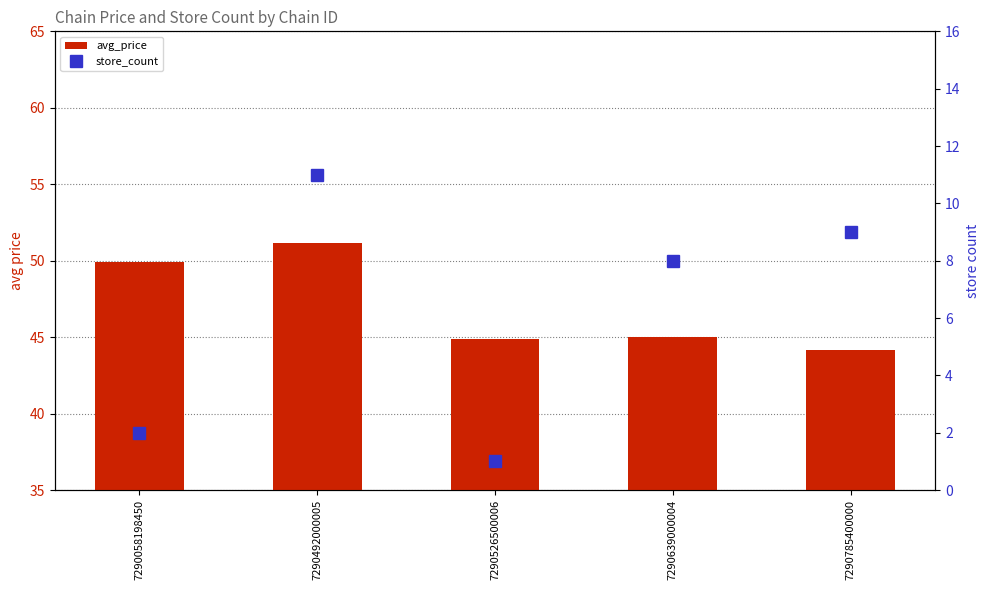

At how many categories does at least one series exceed 27?

5